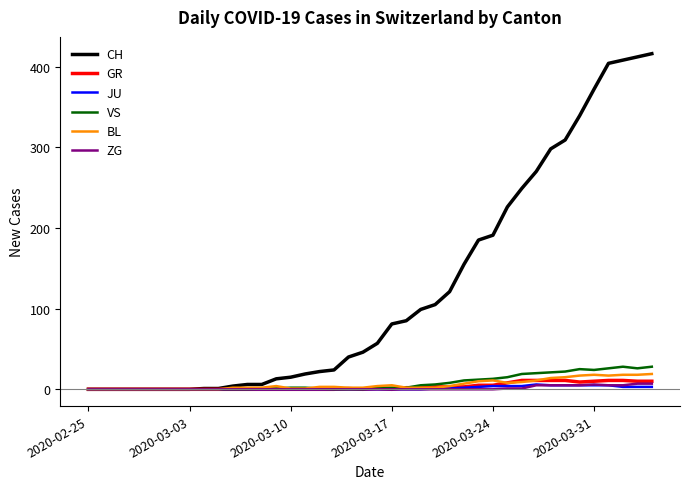

Is this an area chart (filled region under the line)?

No